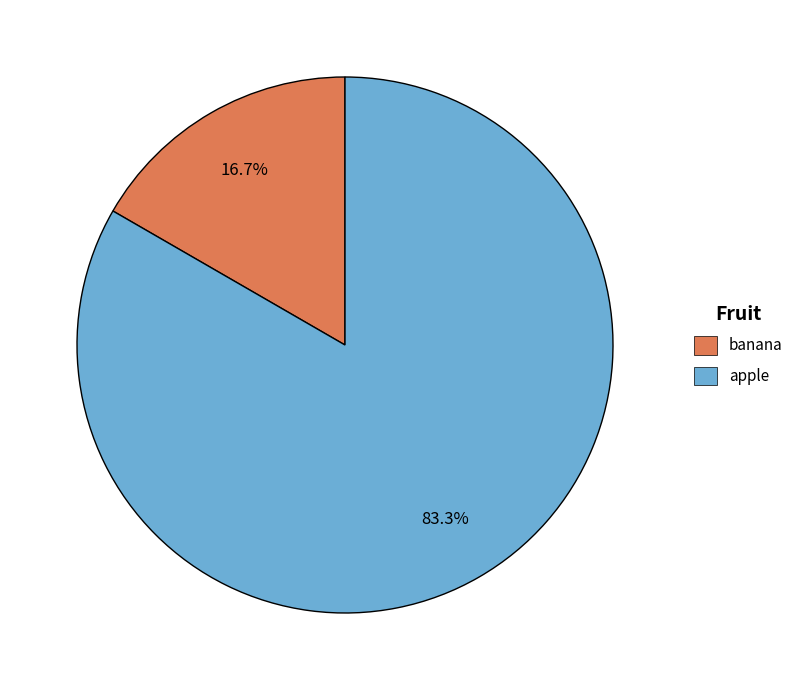

Which slice is the largest?

apple